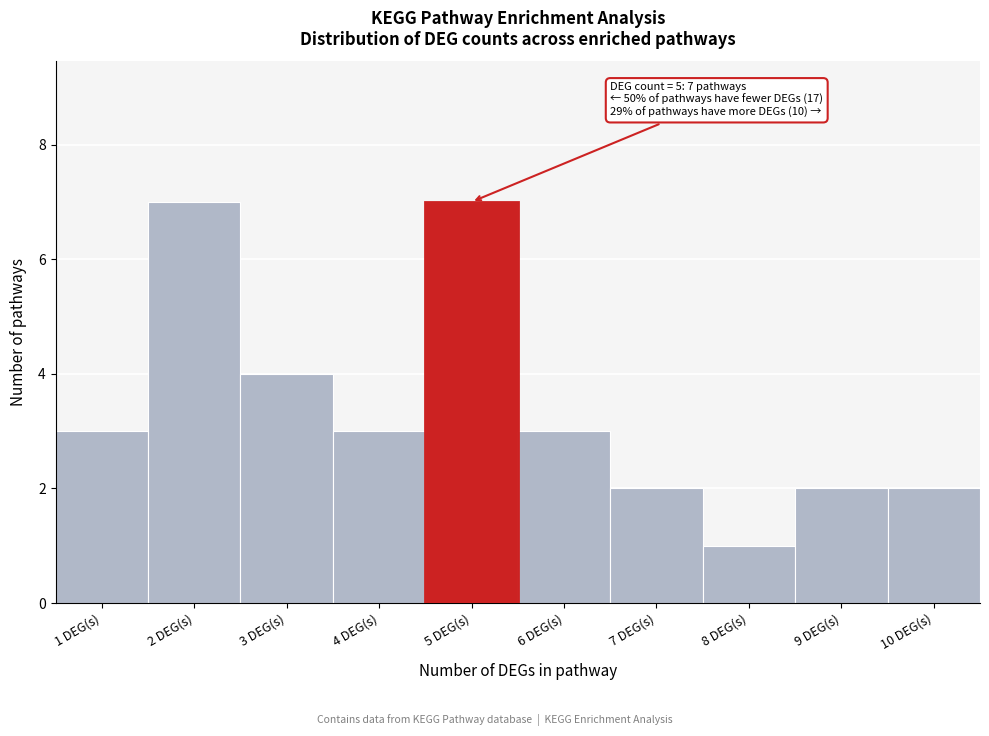

Reading right to left, transcribe all the data shown in this chart.

2	2	1	2	3	7	3	4	7	3